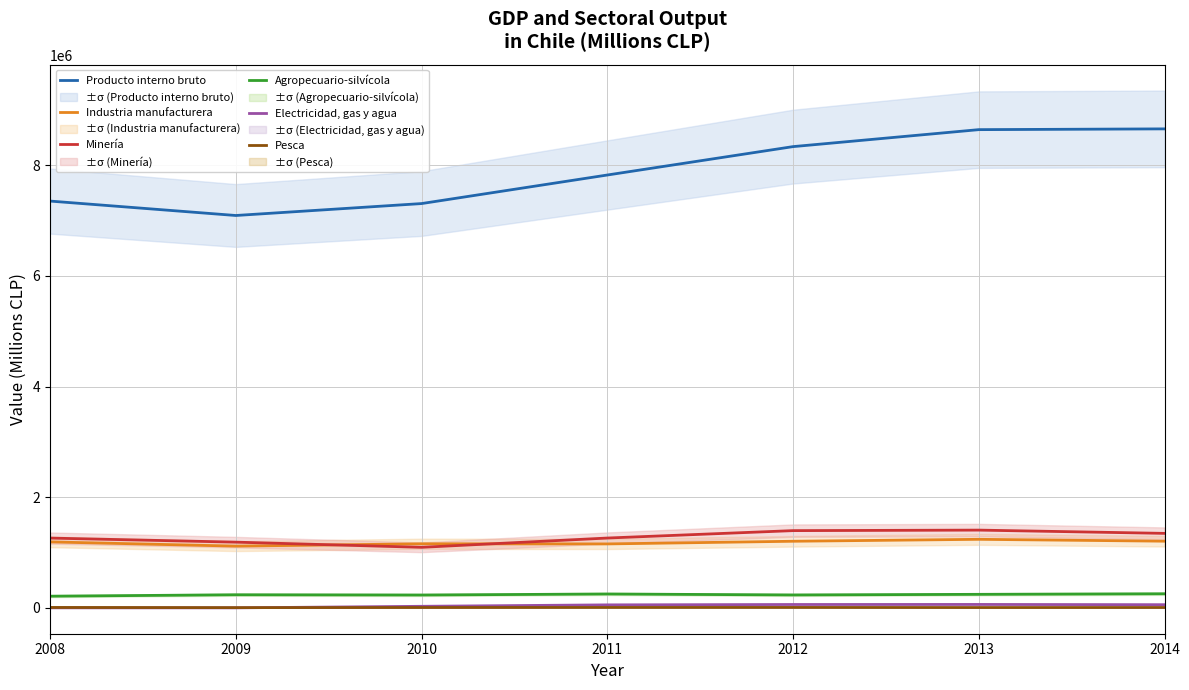

Reading left to right, list all the values displayed in this chart.

Producto interno bruto: 2008=7354030	2009=7093355	2010=7308862	2011=7824977	2012=8338190	2013=8644953	2014=8658876
Industria manufacturera: 2008=1194293	2009=1117832	2010=1159841	2011=1157679	2012=1206002	2013=1240877	2014=1207106
Minería: 2008=1263324	2009=1189808	2010=1096257	2011=1264067	2012=1398082	2013=1407350	2014=1348294
Agropecuario-silvícola: 2008=213257	2009=238853	2010=234400	2011=252919	2012=235520	2013=246676	2014=256587
Electricidad, gas y agua: 2008=2803	2009=2416	2010=30444	2011=56290	2012=63016	2013=63999	2014=59501
Pesca: 2008=9656	2009=6401	2010=8257	2011=9534	2012=9723	2013=7979	2014=8653